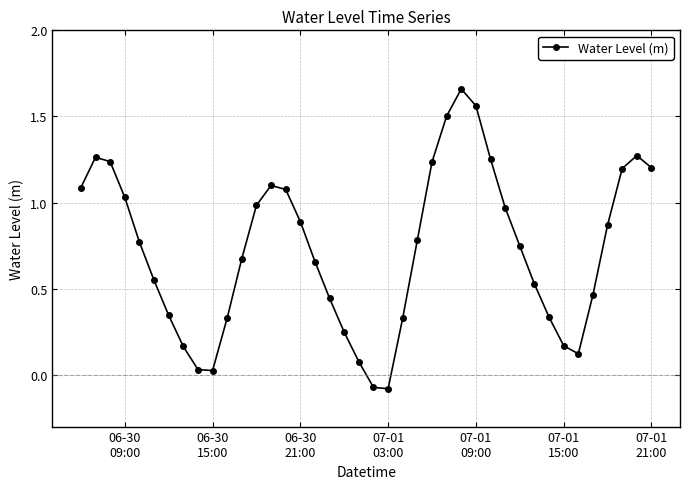

How many interior local valleys (lower than both neighbors) does the data have?

3